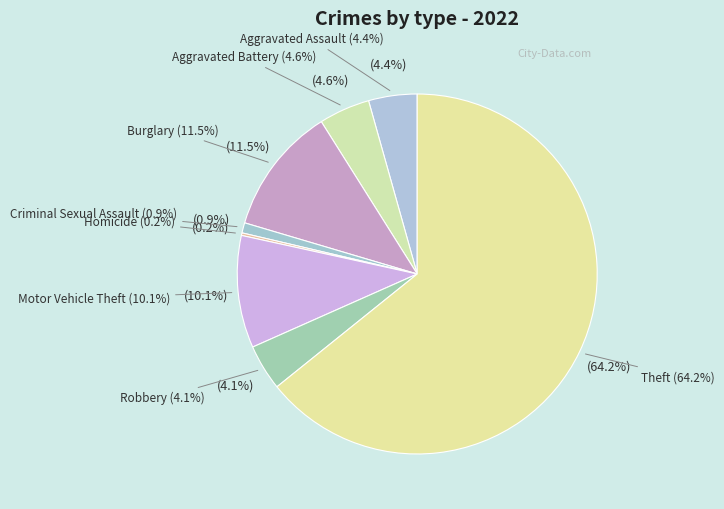

To the nearest percent, what is the difference between the largest and smallest slice percentages?

64%